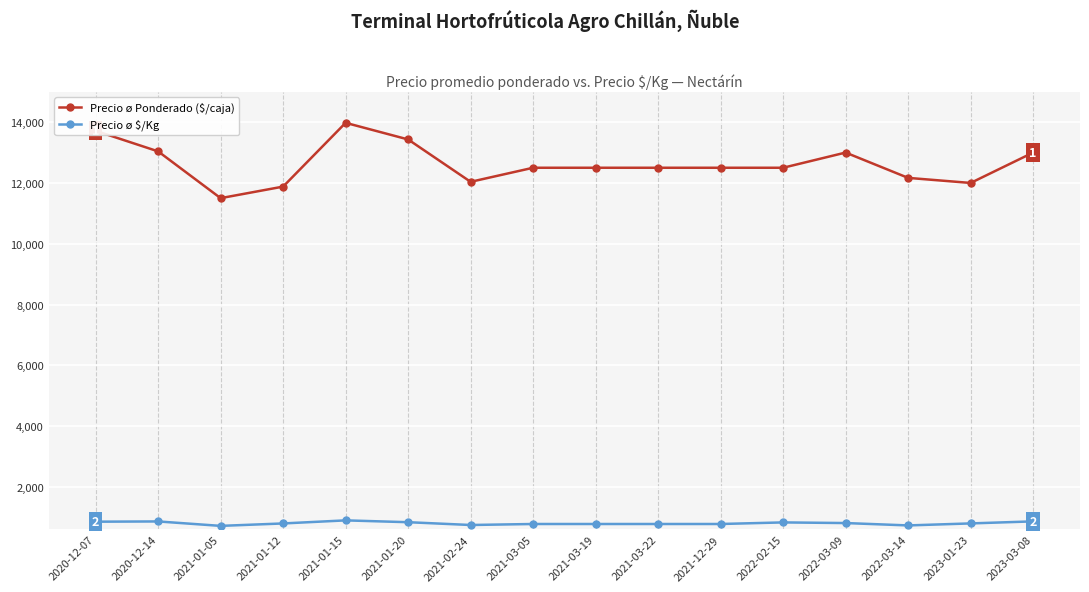

What is the value of the Precio ø Ponderado ($/caja) point at the 1st from the left?

13715